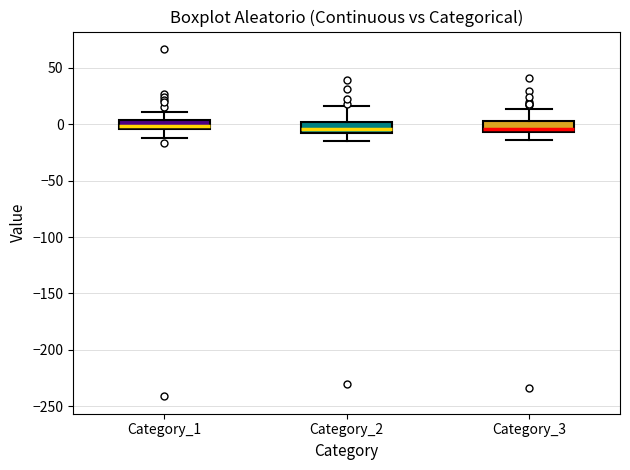

Where is the lower edge of the box for Category_2 on the y-axis? The values are not printed on the chart, so give them approximately, as read against the axis.

-10